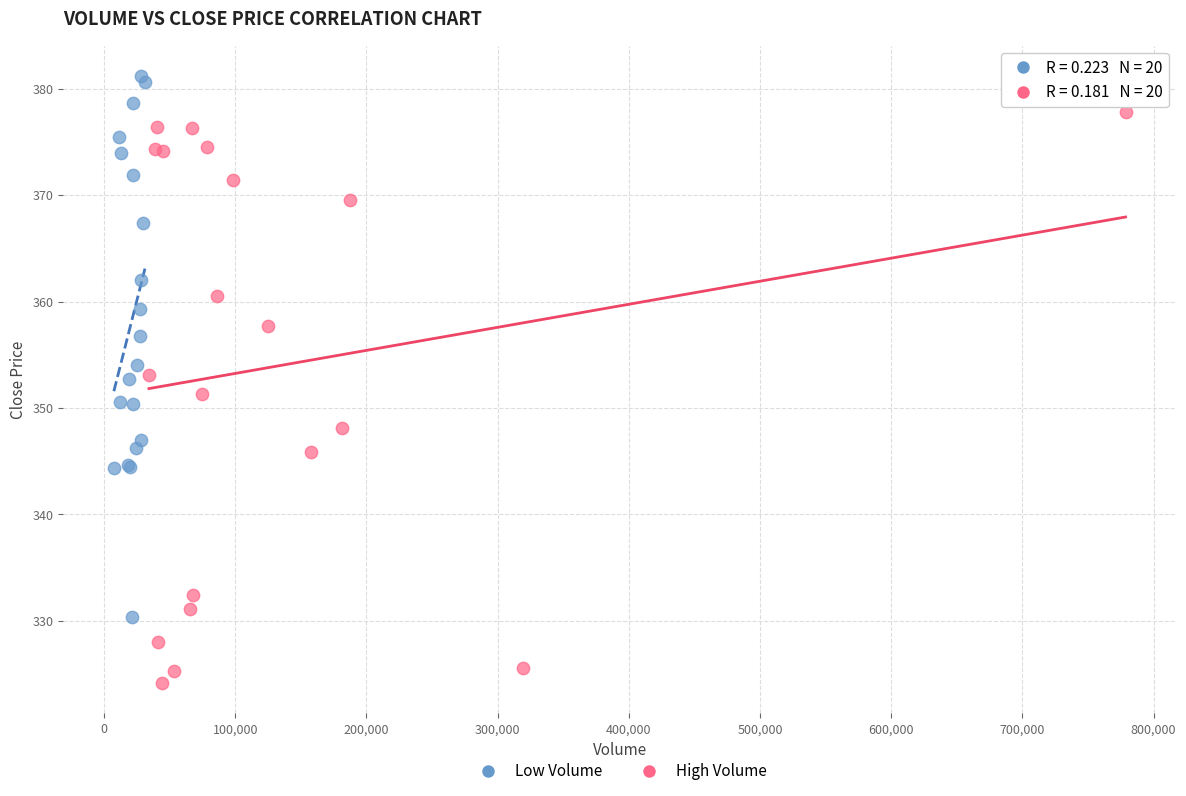

Which series has the widest spread of Y values?

High Volume